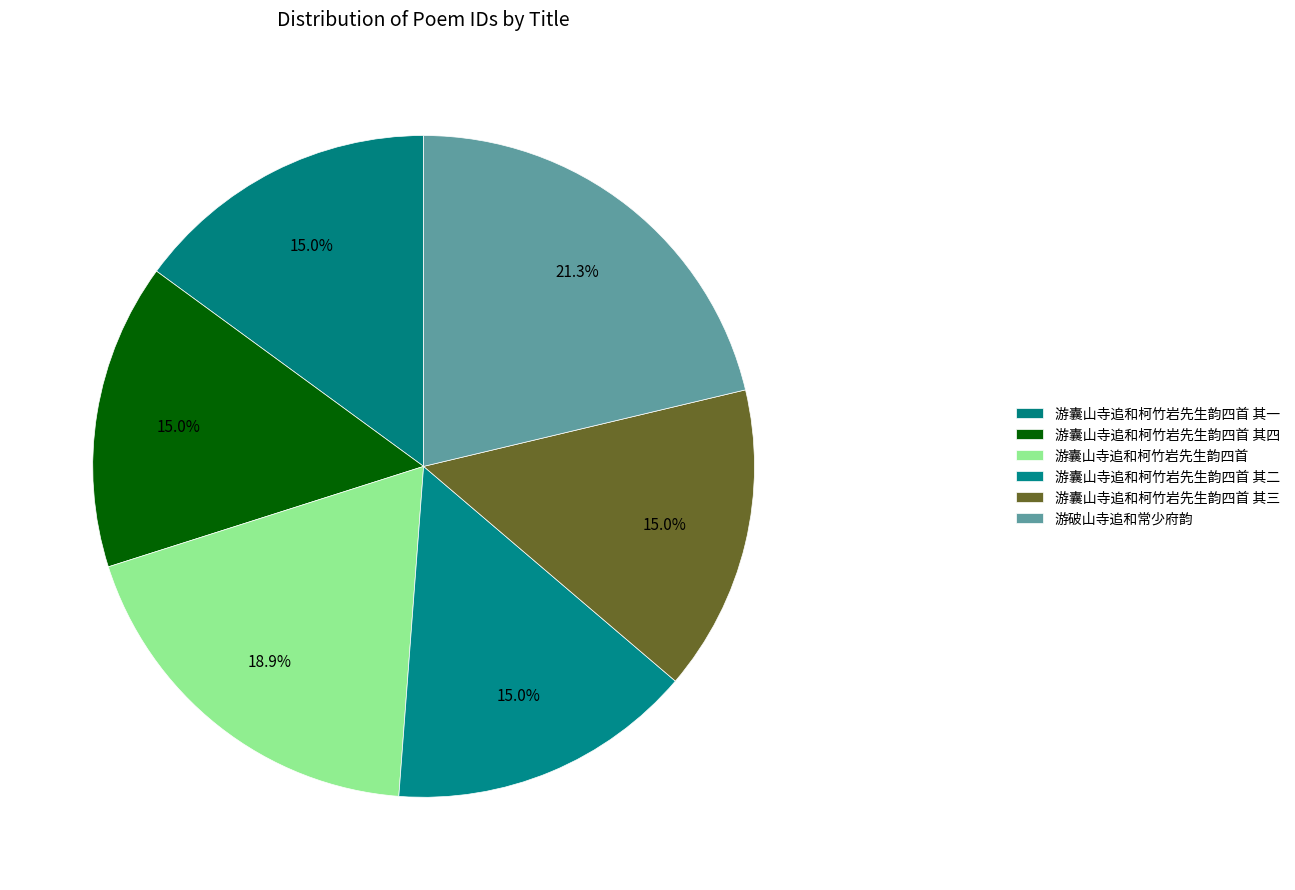

Is it true that 游囊山寺追和柯竹岩先生韵四首 其二 is 15% of the pie?

True